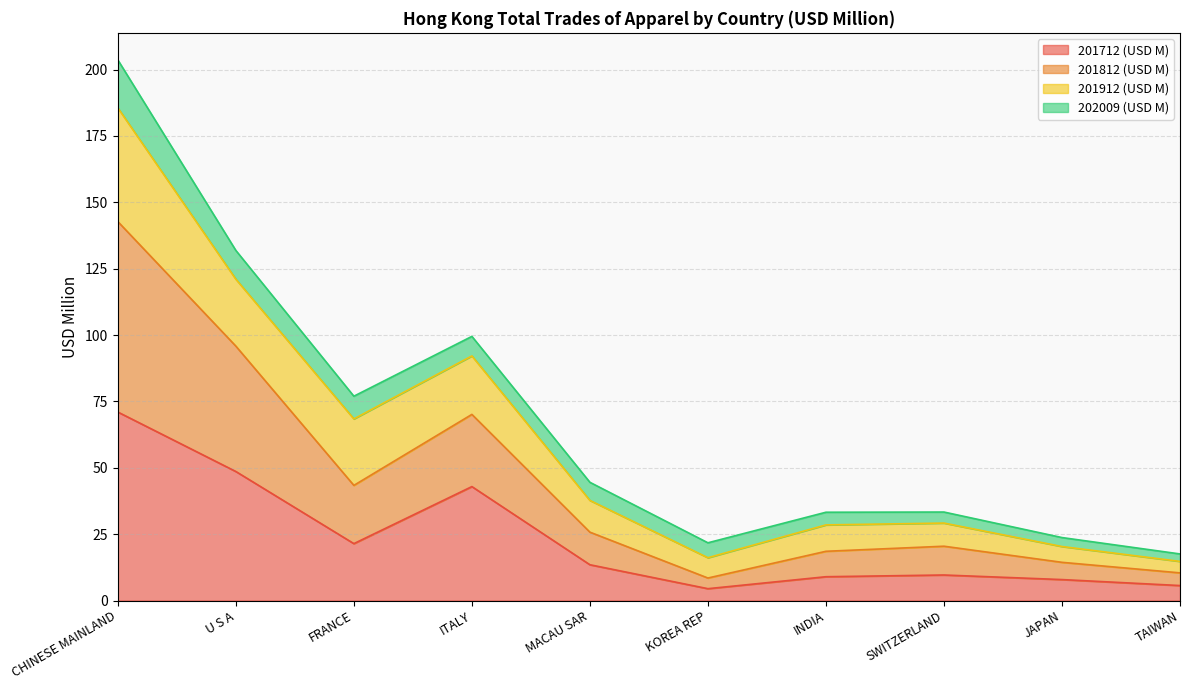

At which category does the chart reach its minimum across all series?

KOREA REP